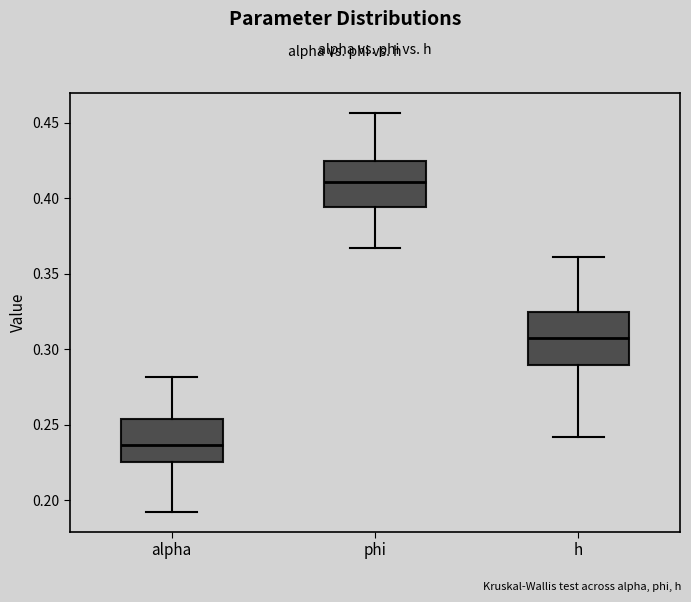

Reading left to right, read every box against the y-axis: the position of its median line, the range the box covers, and the ends of its whiskers. The values are not printed on the chart, so give them approximately, as read against the axis.

alpha: median 0.235, box 0.225 to 0.255, whiskers 0.190 to 0.280
phi: median 0.410, box 0.395 to 0.425, whiskers 0.365 to 0.455
h: median 0.305, box 0.290 to 0.325, whiskers 0.240 to 0.360